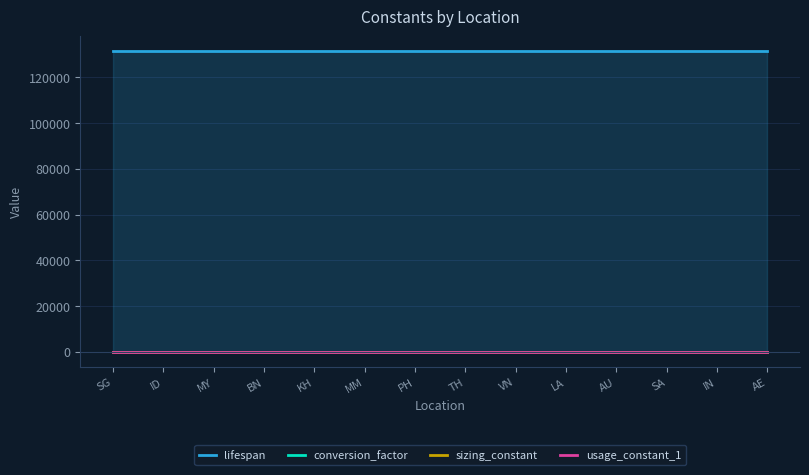

Reading left to right, list all the values displayed in this chart.

lifespan: SG=131400.0	ID=131400.0	MY=131400.0	BN=131400.0	KH=131400.0	MM=131400.0	PH=131400.0	TH=131400.0	VN=131400.0	LA=131400.0	AU=131400.0	SA=131400.0	IN=131400.0	AE=131400.0
conversion_factor: SG=1.0	ID=1.0	MY=1.0	BN=1.0	KH=1.0	MM=1.0	PH=1.0	TH=1.0	VN=1.0	LA=1.0	AU=1.0	SA=1.0	IN=1.0	AE=1.0
sizing_constant: SG=0.2	ID=0.2	MY=0.2	BN=0.2	KH=0.2	MM=0.2	PH=0.2	TH=0.2	VN=0.2	LA=0.2	AU=0.2	SA=0.2	IN=0.2	AE=0.2
usage_constant_1: SG=0.0	ID=0.0	MY=0.0	BN=0.0	KH=0.0	MM=0.0	PH=0.0	TH=0.0	VN=0.0	LA=0.0	AU=0.0	SA=0.0	IN=0.0	AE=0.0